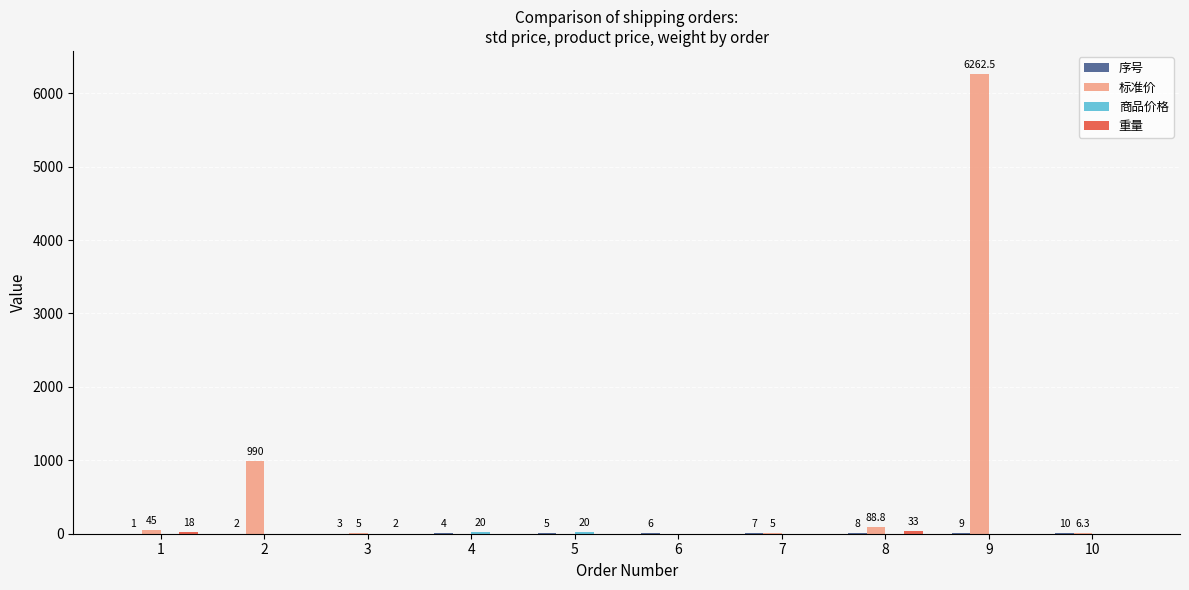

What value does the 标准价 series have at 2?

990.0